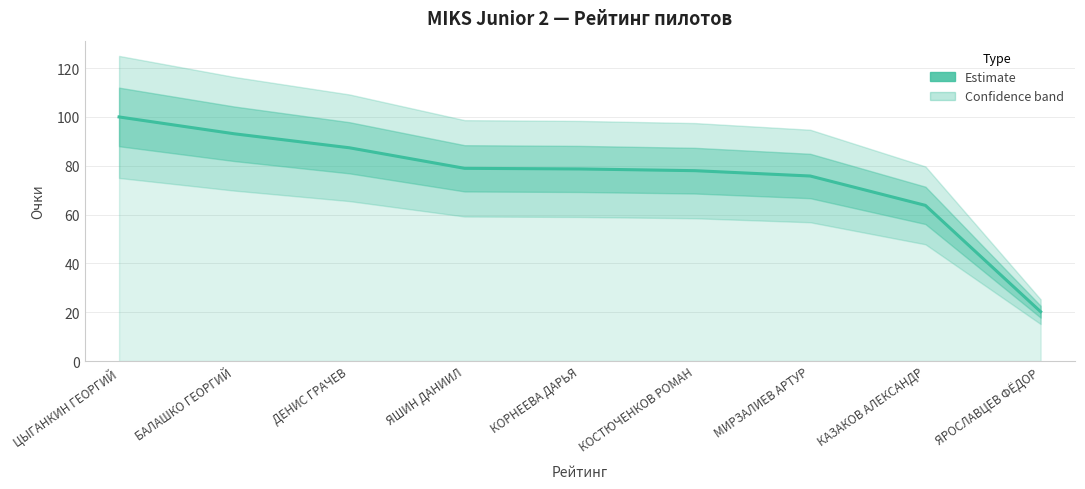

What is the average value?

75.1